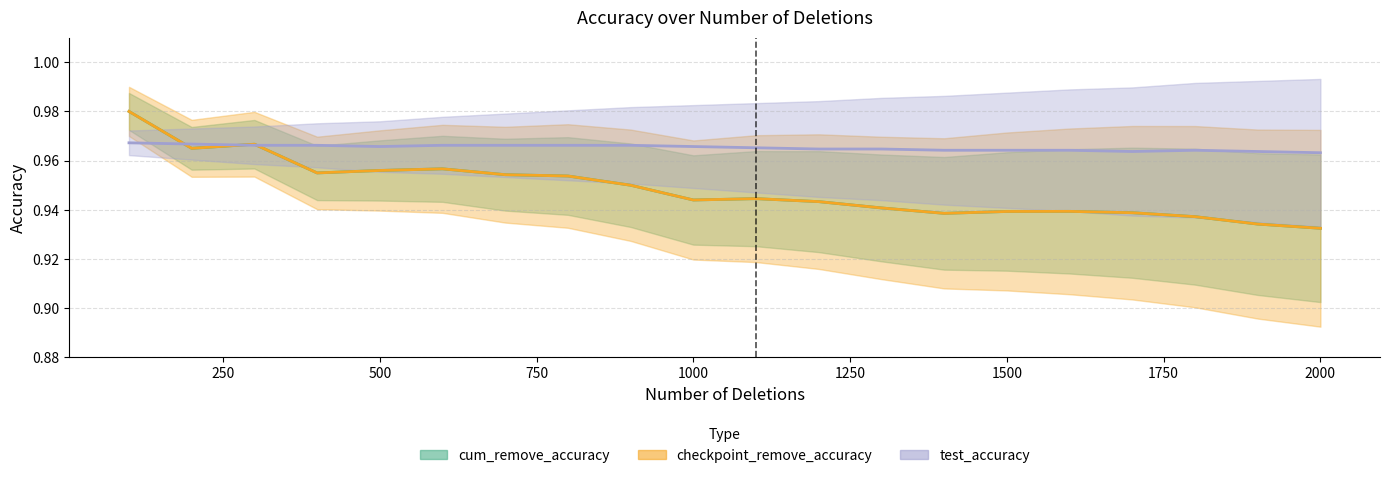

How many lines are shown in the chart?

3